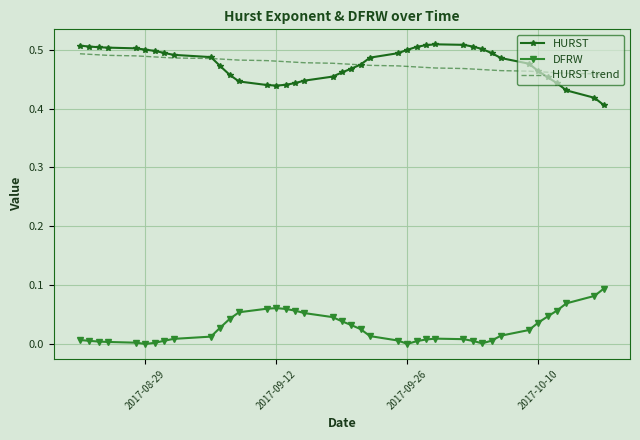

True or false: DFRW and HURST cross at least once.

False